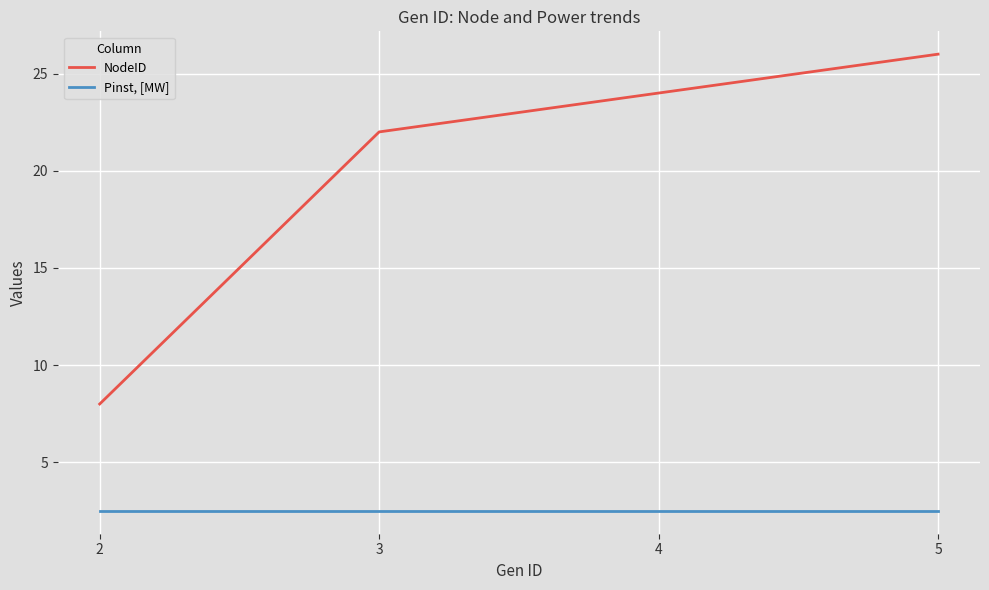

True or false: NodeID and Pinst, [MW] cross at least once.

False